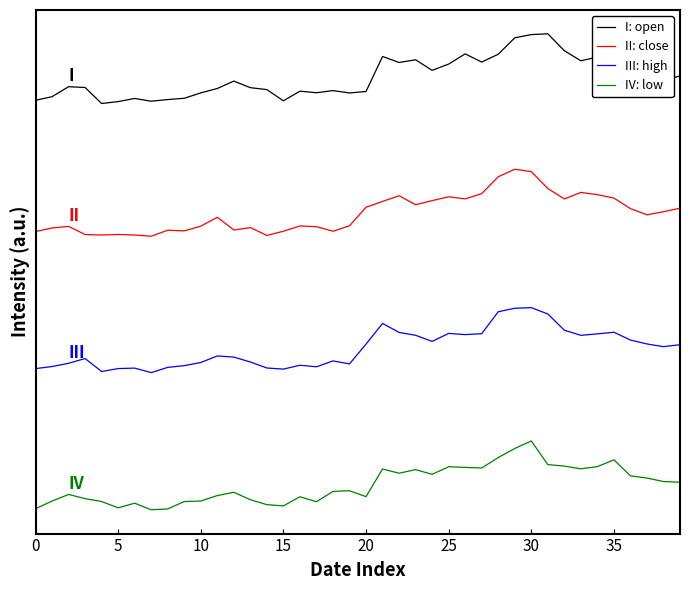

Does the chart have visible grid lines?

No